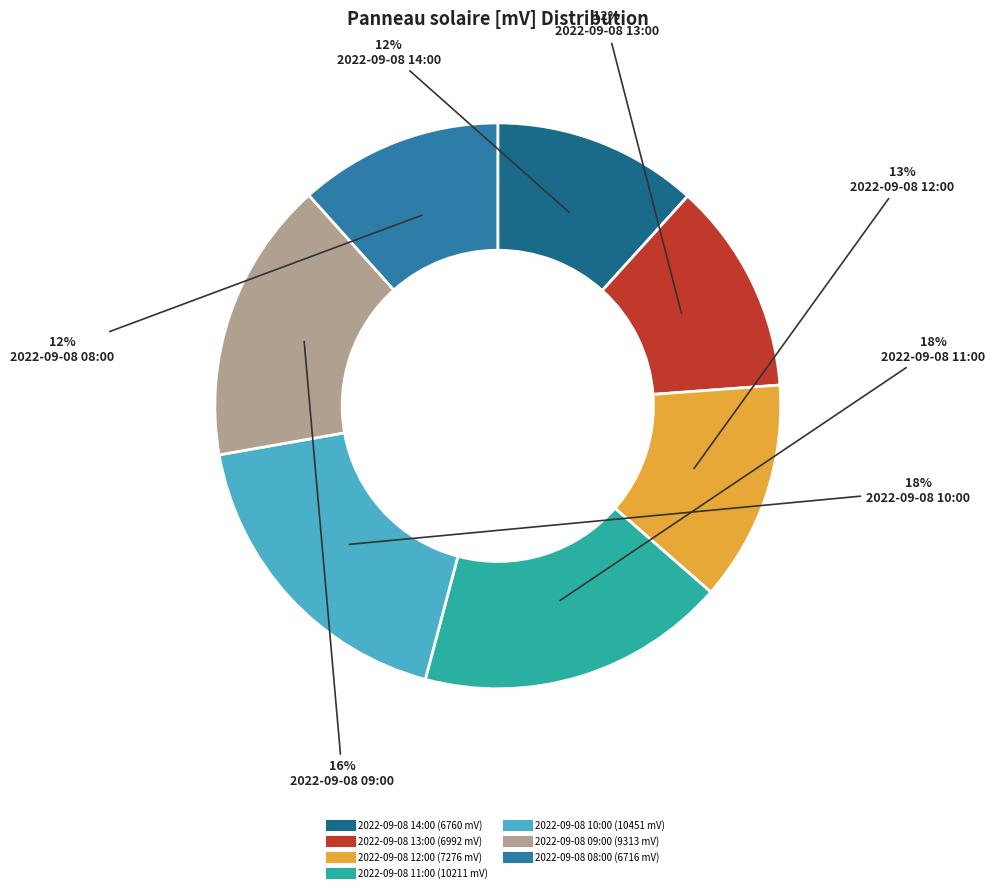

Is it true that 2022-09-08 08:00 is 23% of the pie?

False